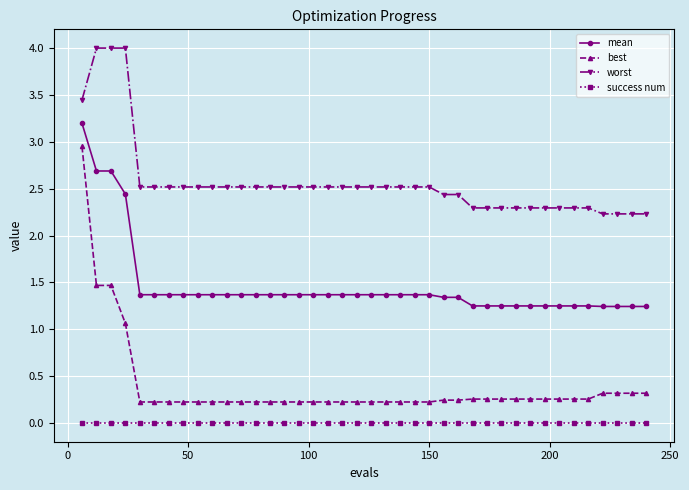

What is the difference between the maximum and minimum values in the worst series?

1.8